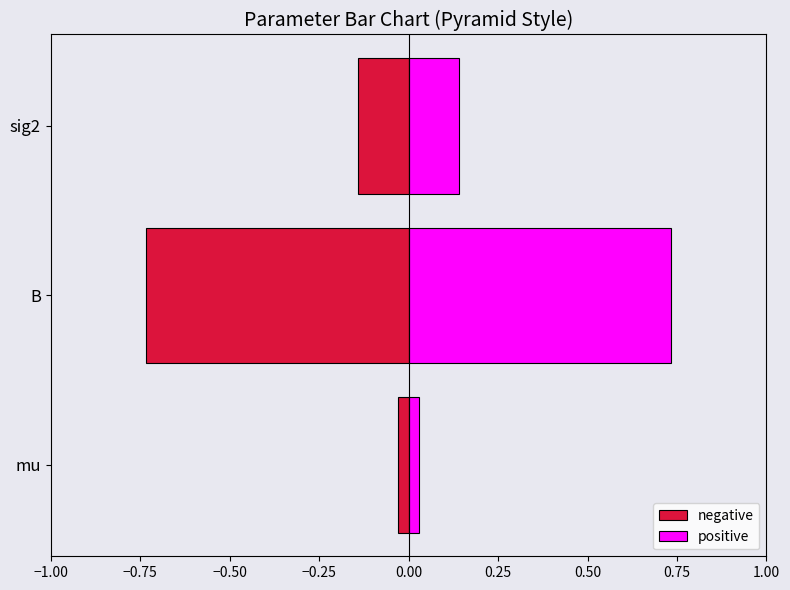

The positive series shows 0.0 at mu. True or false?

False